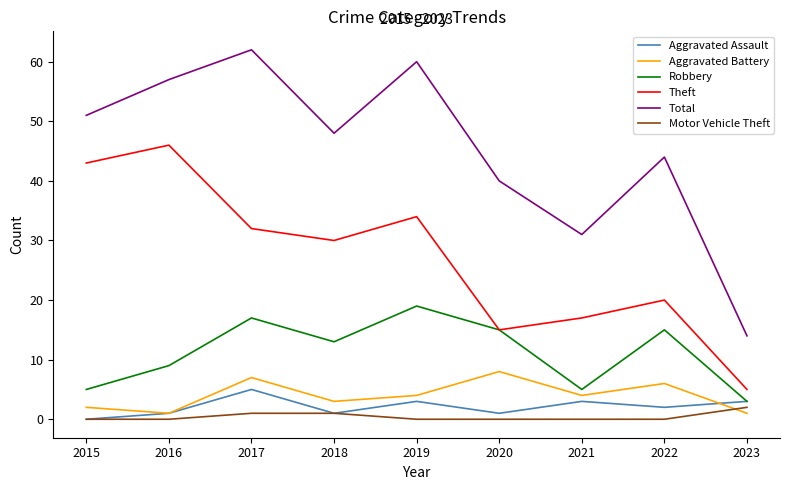

Where is Total nearest to the value 38?

2020